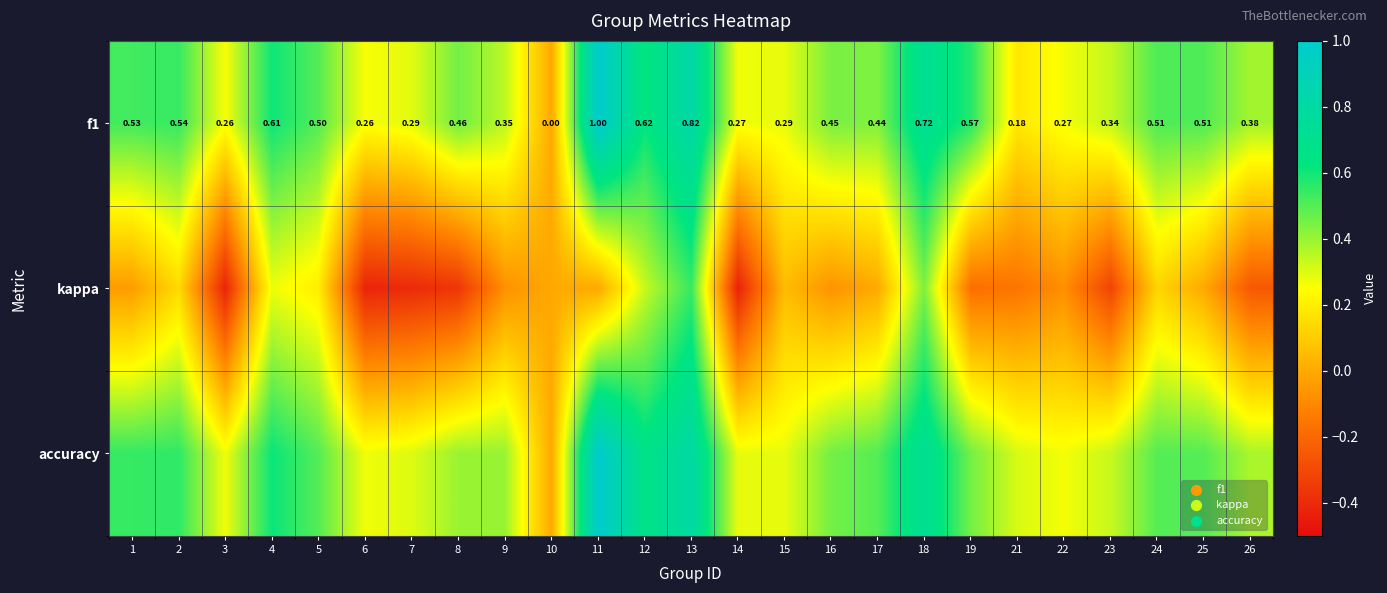

Between 16 and 25, which series saw the biggest shift?

kappa